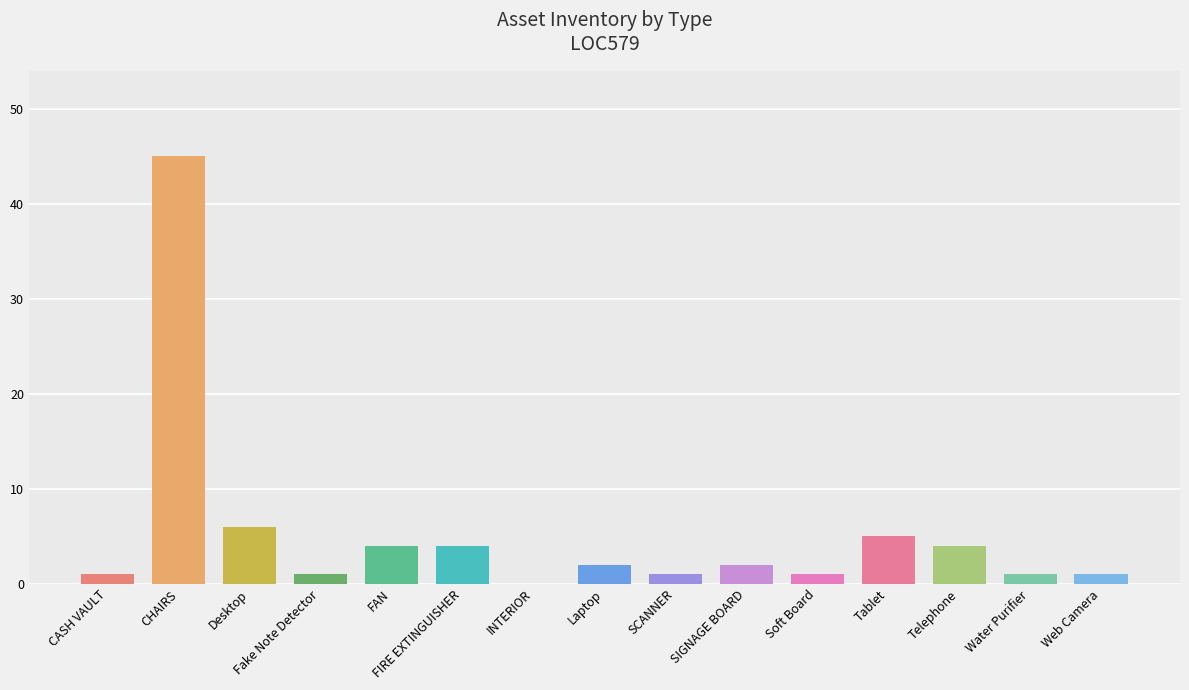

List the labels in order of value, largest first.

CHAIRS, Desktop, Tablet, FAN, FIRE EXTINGUISHER, Telephone, Laptop, SIGNAGE BOARD, CASH VAULT, Fake Note Detector, SCANNER, Soft Board, Water Purifier, Web Camera, INTERIOR